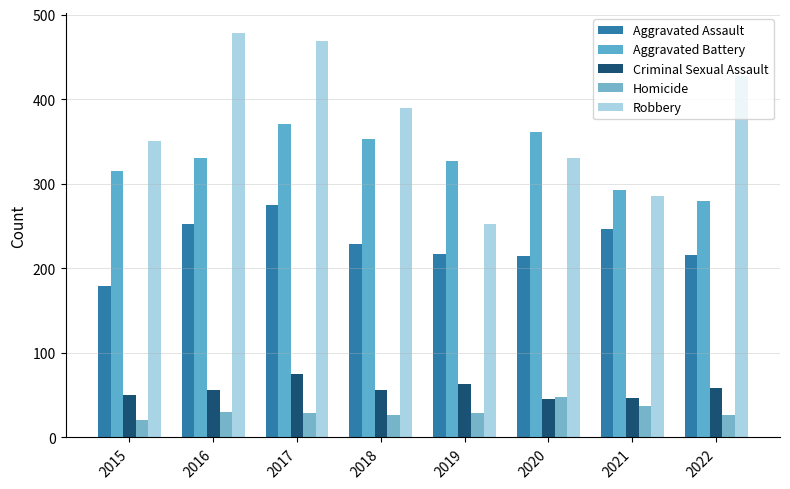

Between 2016 and 2022, which is larger?

2016